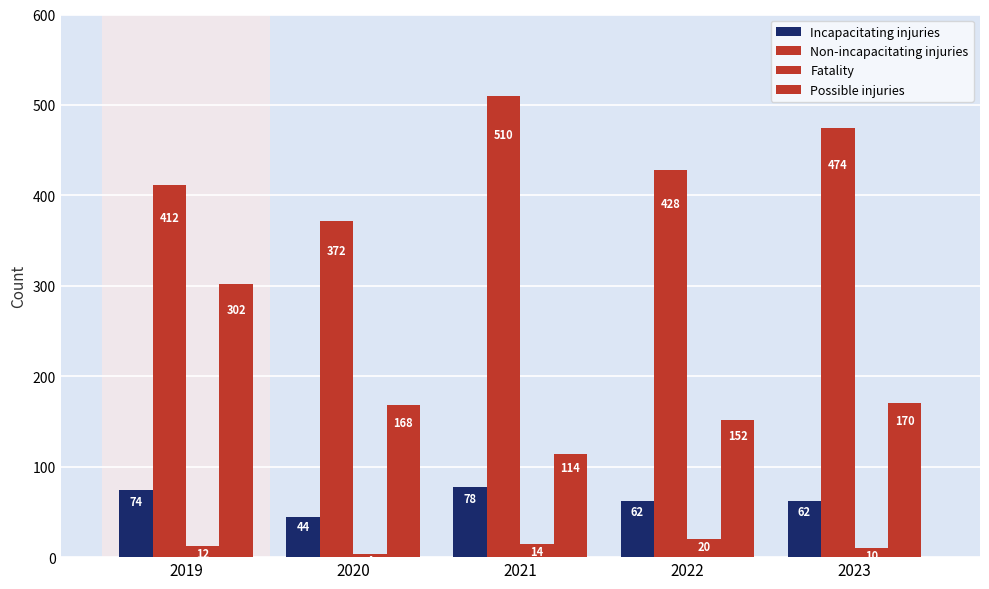

How many data points in Non-incapacitating injuries are less than 428?

2